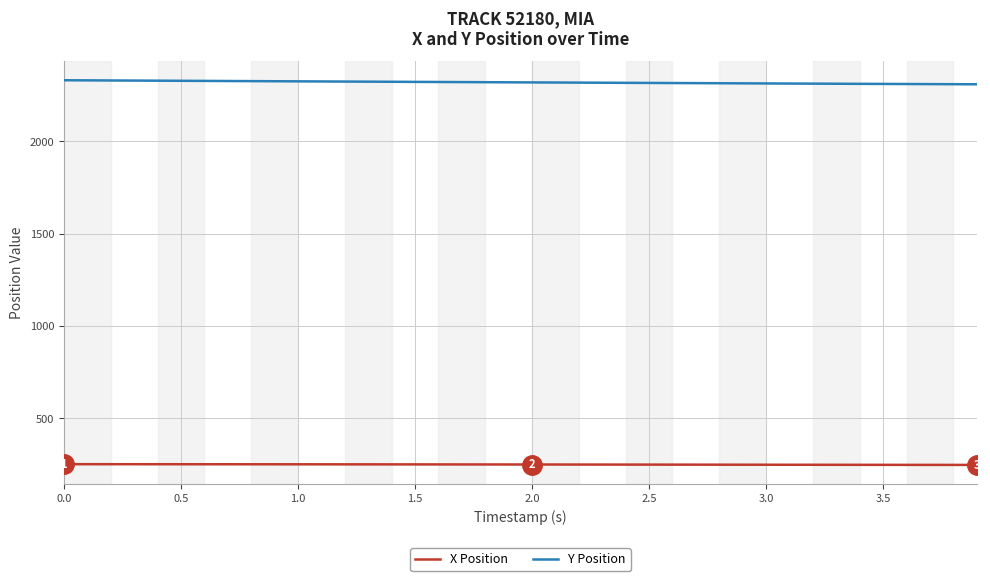

Which series has the largest total across all categories?

Y Position